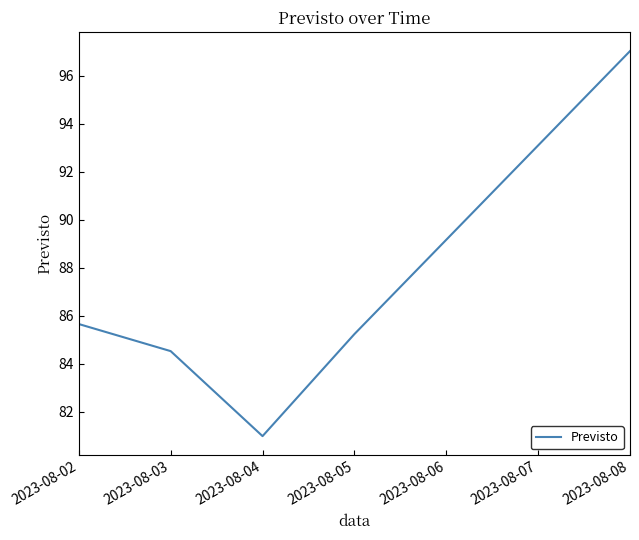

What is the difference between the maximum and minimum values?

16.0